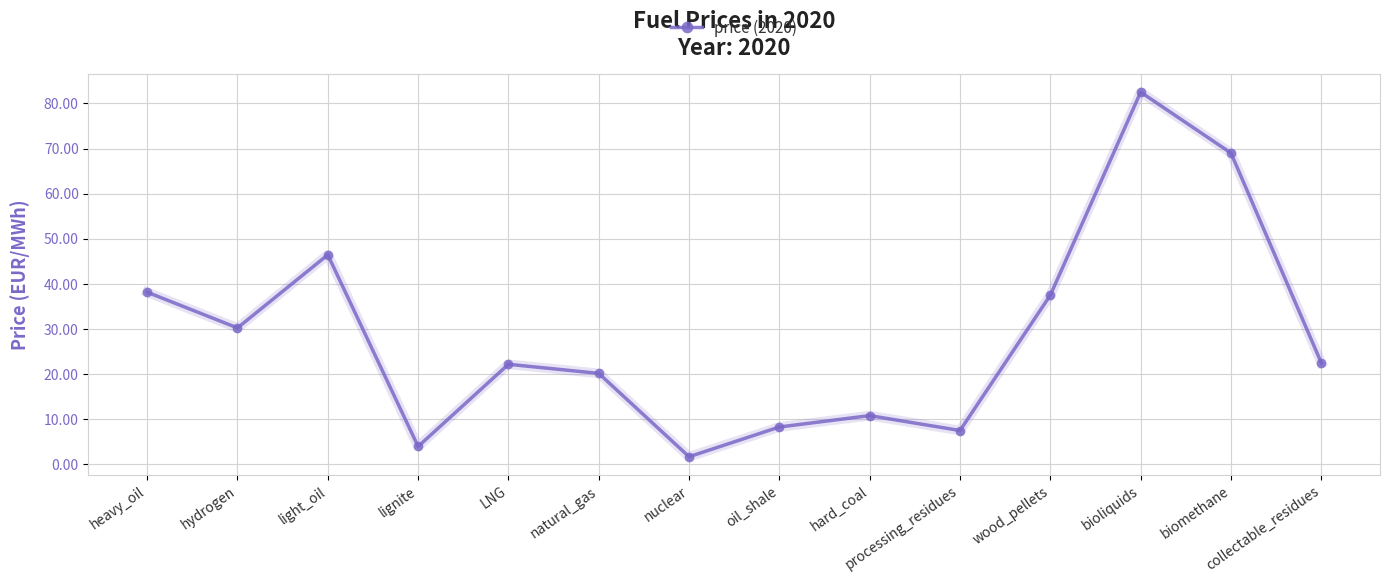

What is the label of the 13th point from the left?

biomethane